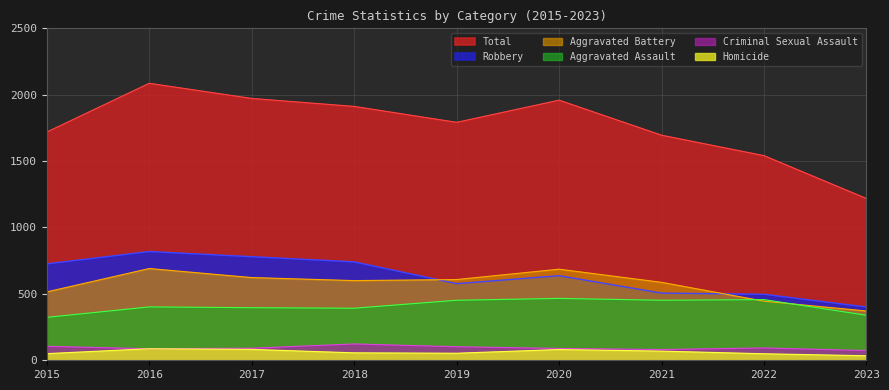

List the series in order of their peak value, lowest first.

Homicide, Criminal Sexual Assault, Aggravated Assault, Aggravated Battery, Robbery, Total